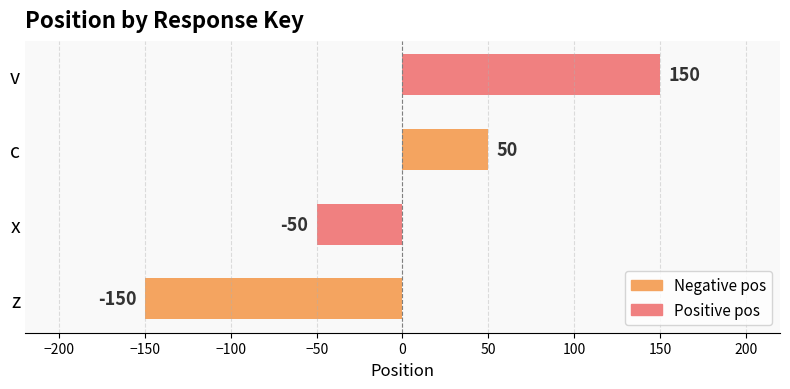

At which label is the value closest to 0?

x